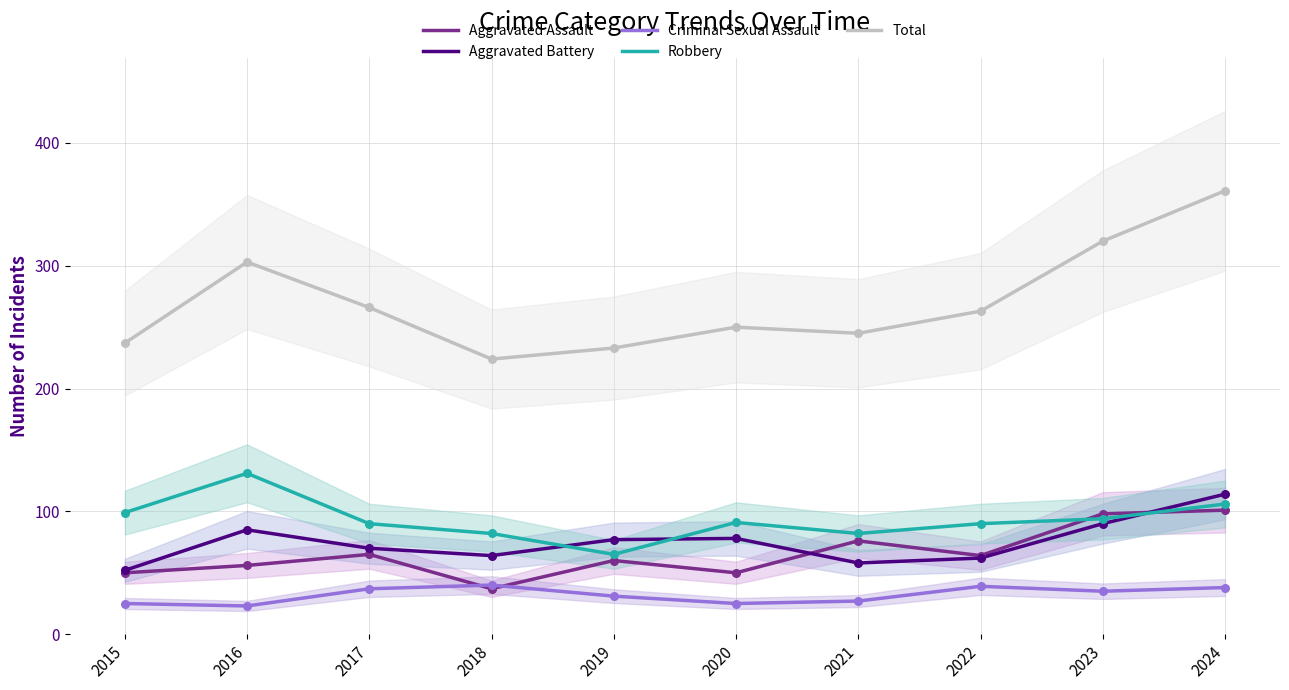

What are all the series names shown in the legend?

Aggravated Assault, Aggravated Battery, Criminal Sexual Assault, Robbery, Total